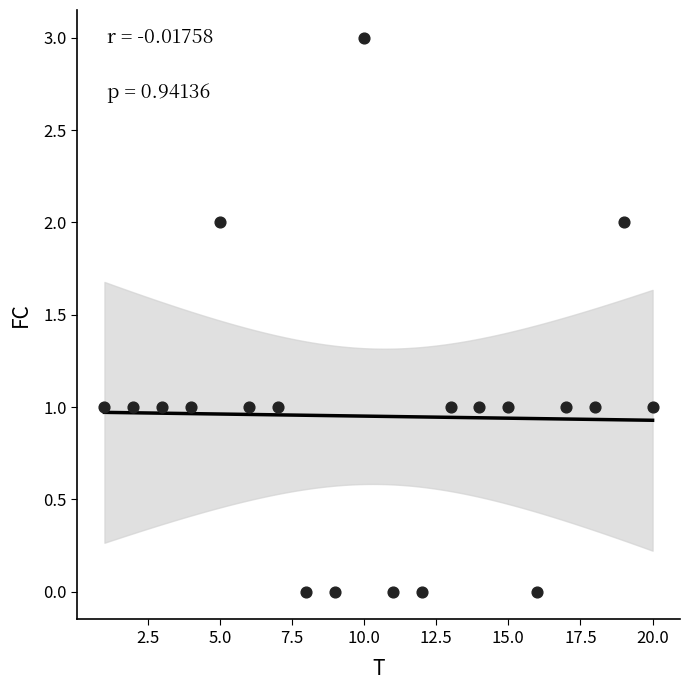

What is the range of X values (max minus min)?

19